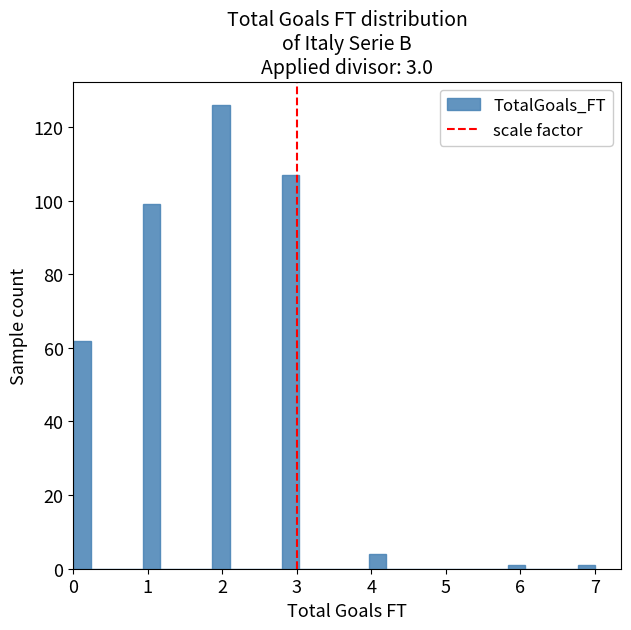

Around what value on the x-axis is the tallest bar? Give the approximate position of its centre, as read against the axis.

2.0